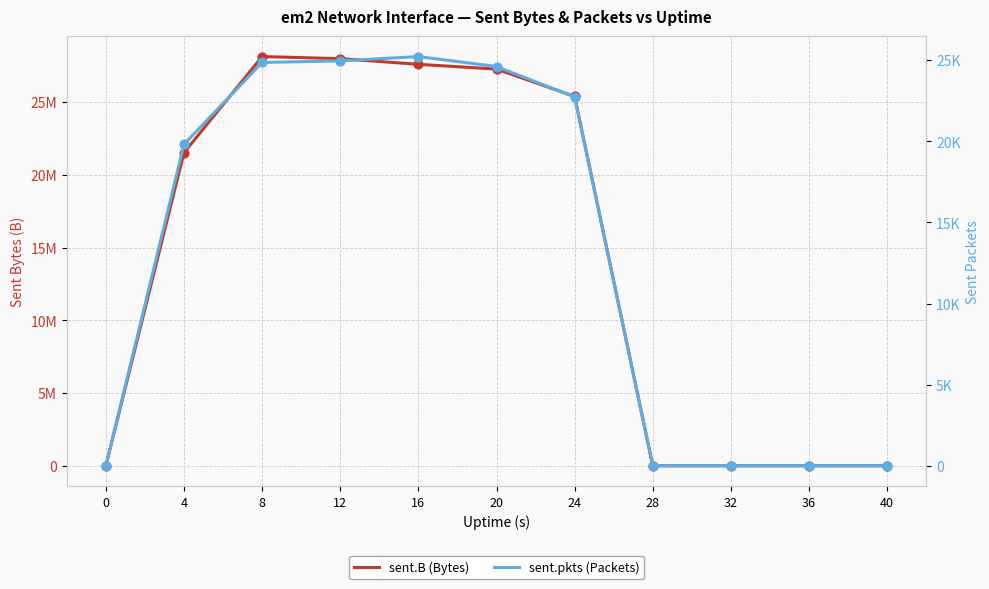

Which series reaches the minimum Y coordinate?

sent.B (Bytes)